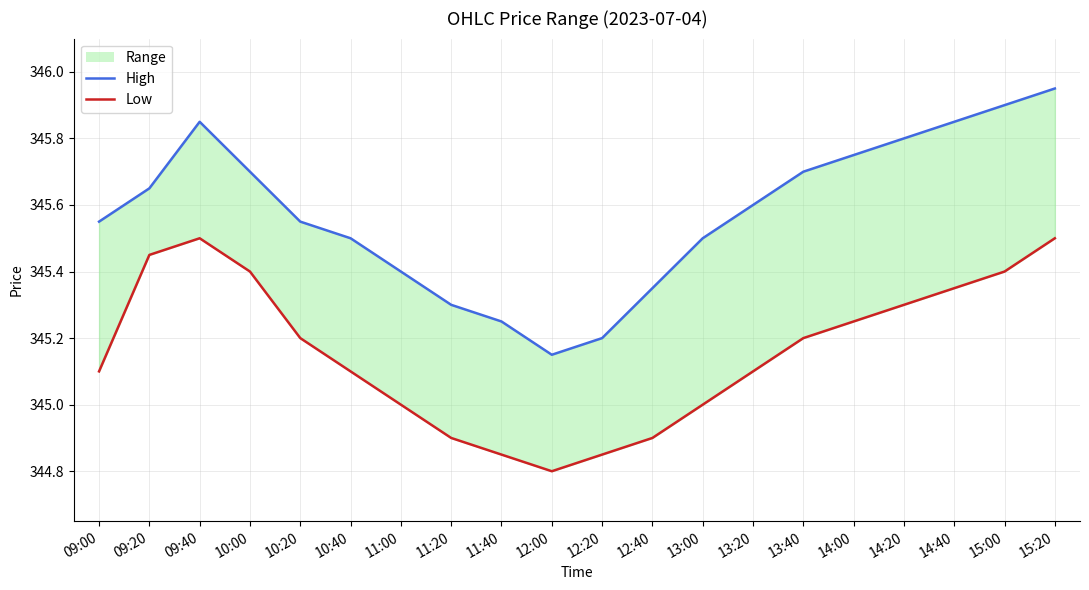

What is the sum of all High values?

6911.5